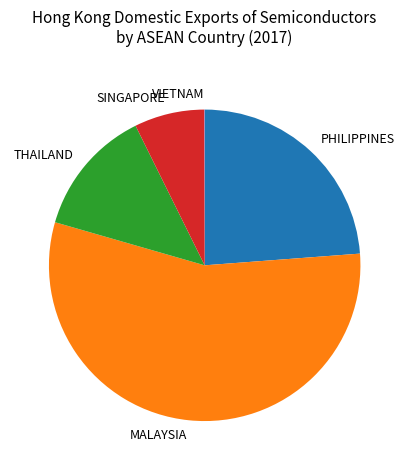

Which category has the biggest portion of the pie?

MALAYSIA